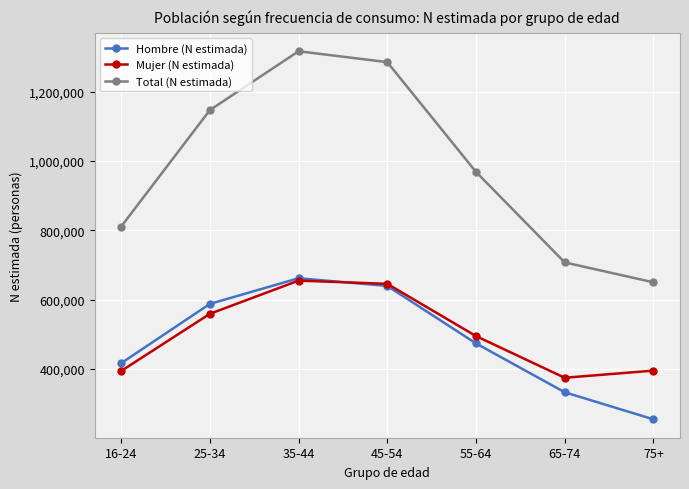

What is the greatest value displayed?

1316106